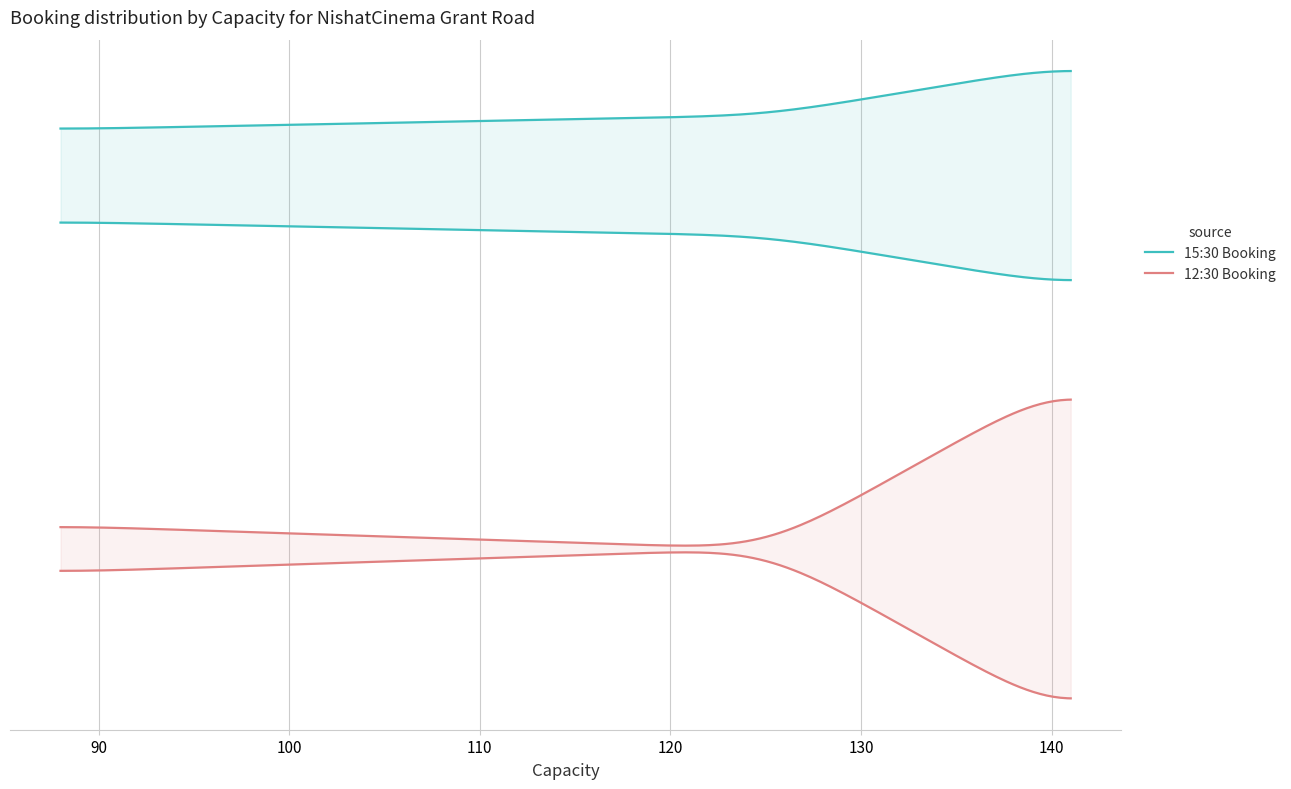

What is the sum of all Booked values?

89